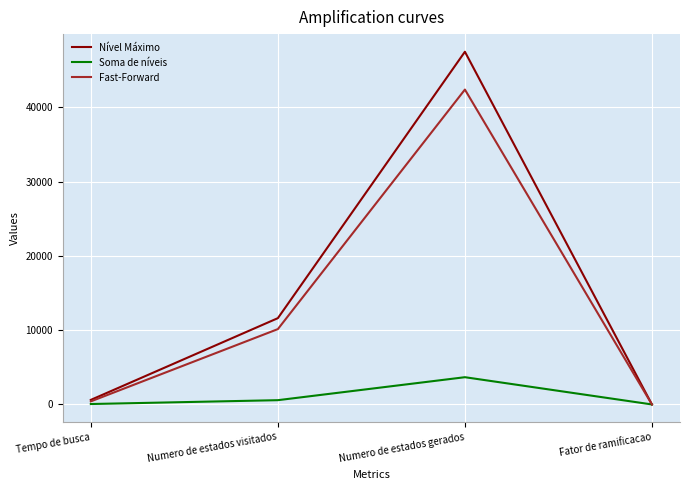

The value of Fast-Forward at Numero de estados visitados is 4548. True or false?

False